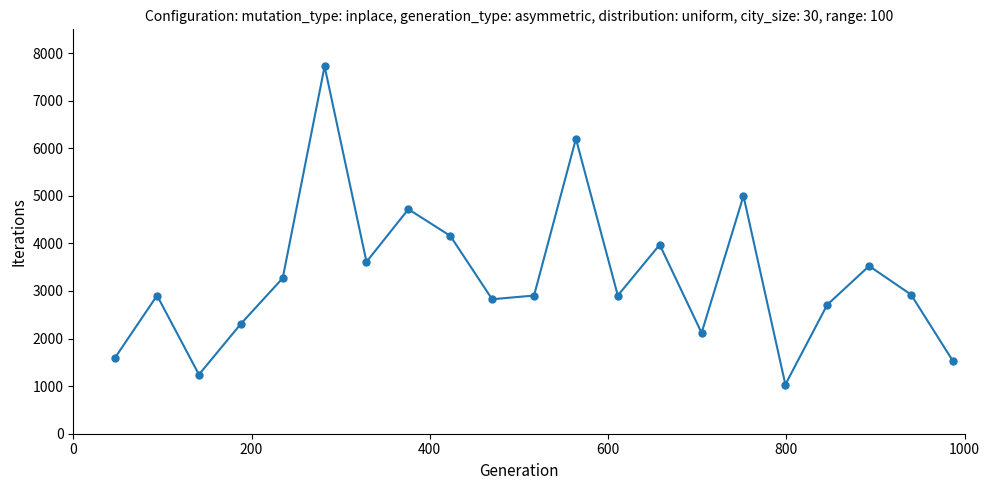

What is the value of the 10th point from the left?

2826.6